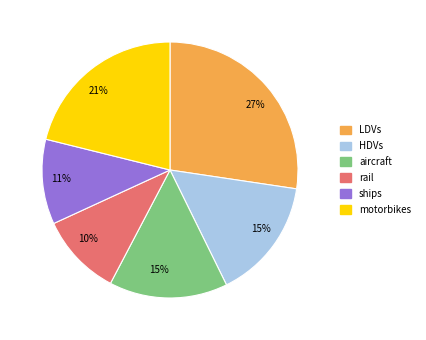

To the nearest percent, what is the difference between the largest and smallest slice percentages?

17%